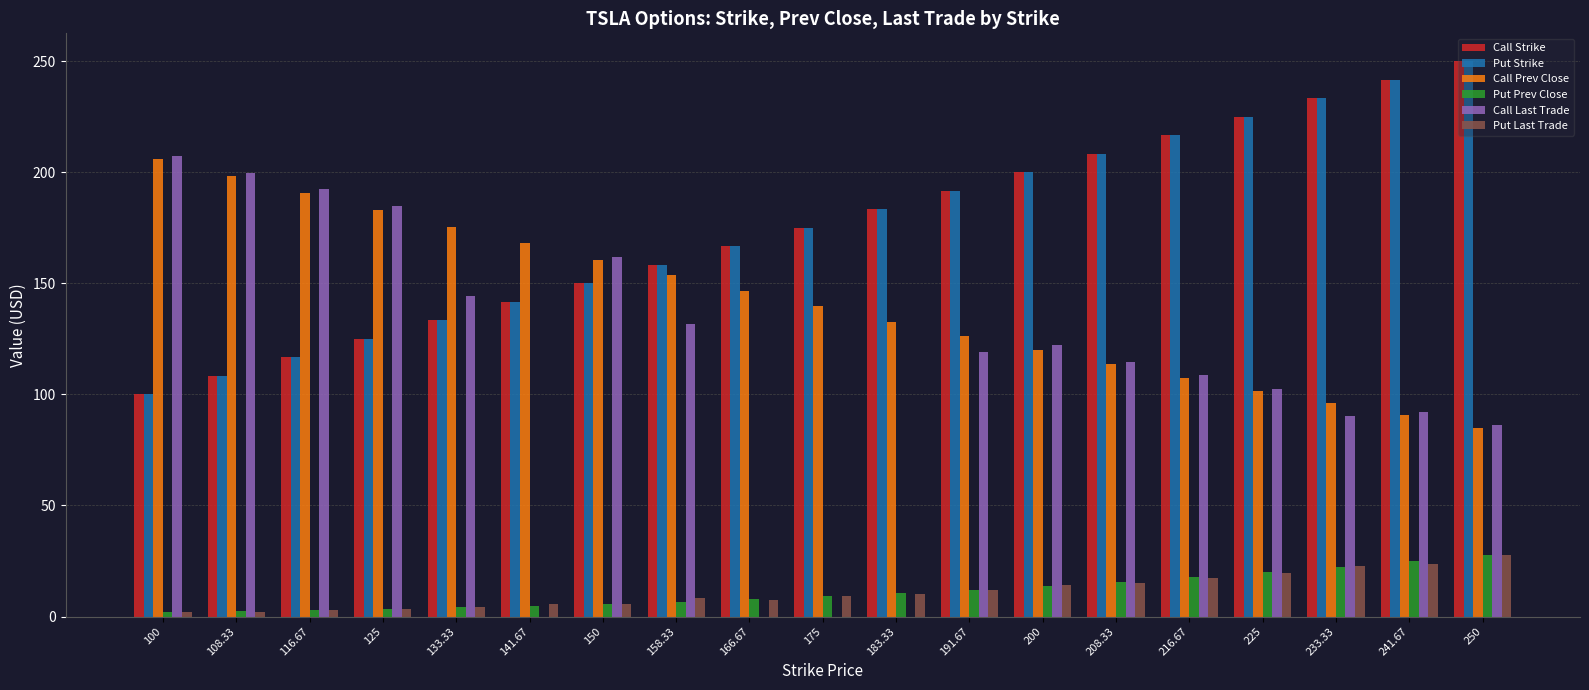

The value of Call Strike at 225 is 106.3. True or false?

False